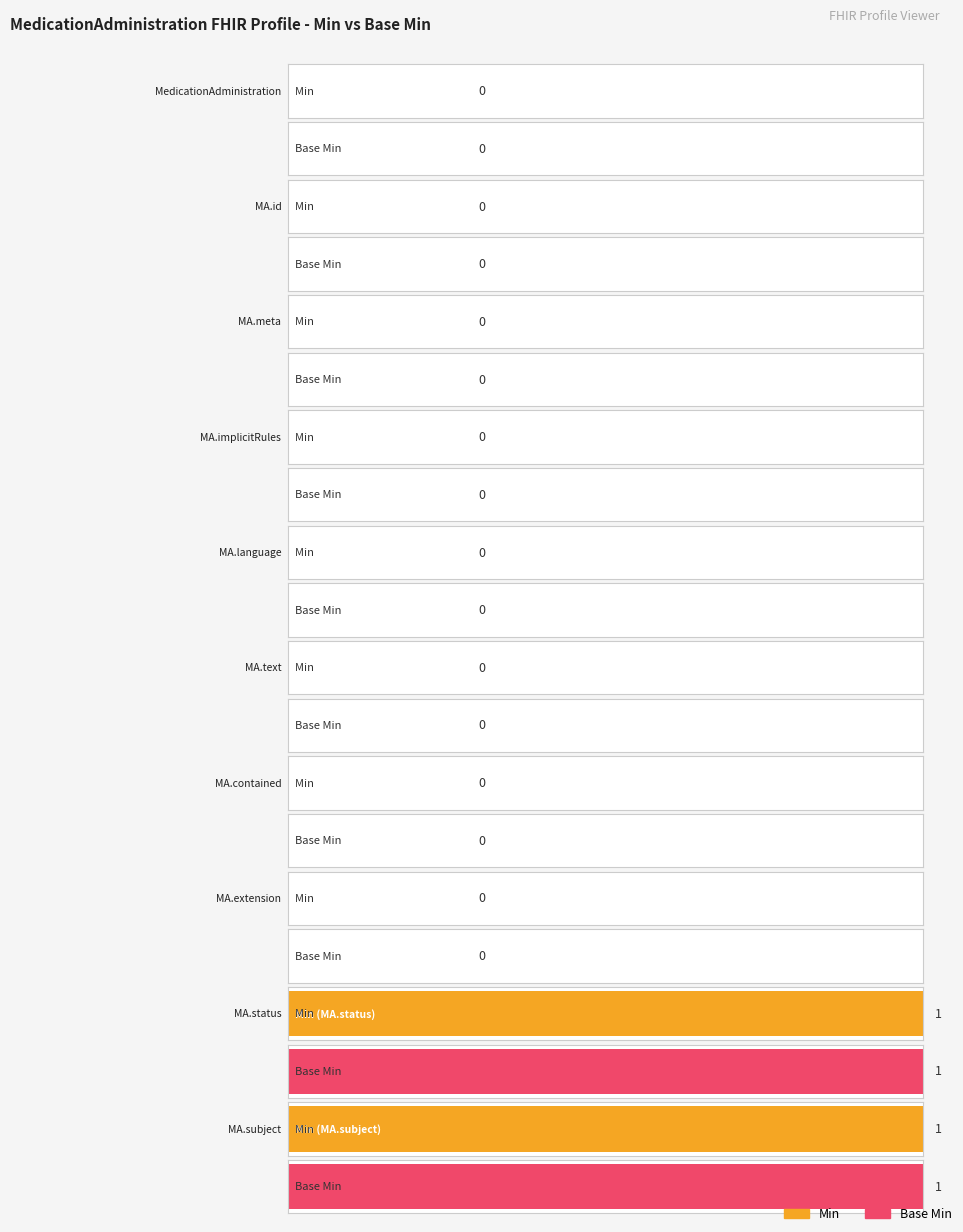

Which series has the largest total across all categories?

Min